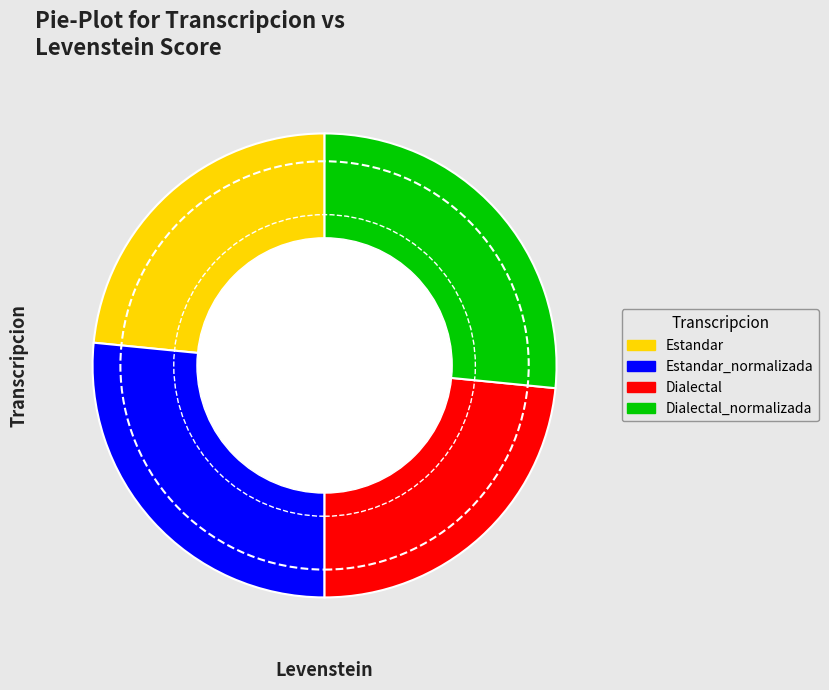

What is the ratio of the value at Estandar to the value at Estandar_normalizada?

0.9